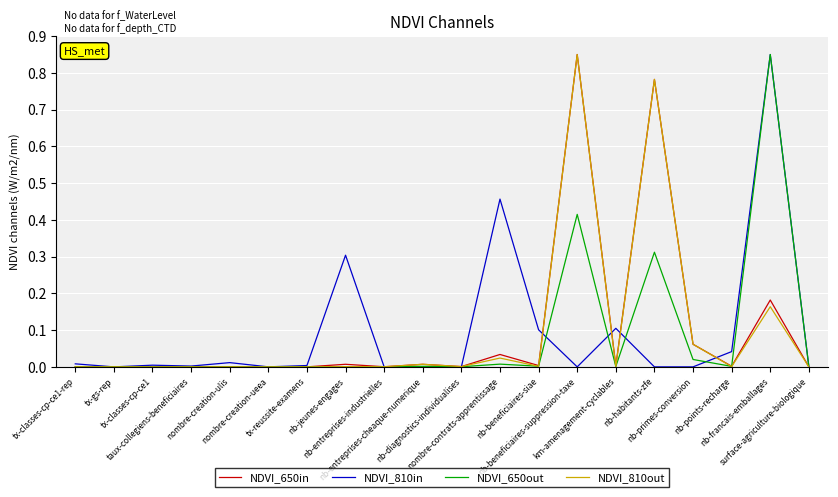

At how many categories does at least one series exceed 0?

20